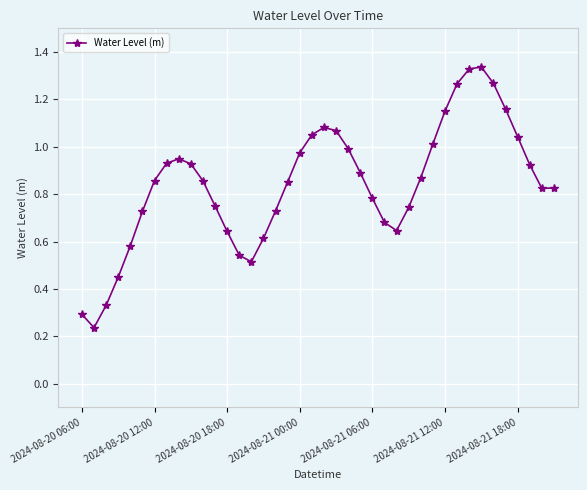

How many interior local peaks (higher than both neighbors) does the data have?

3